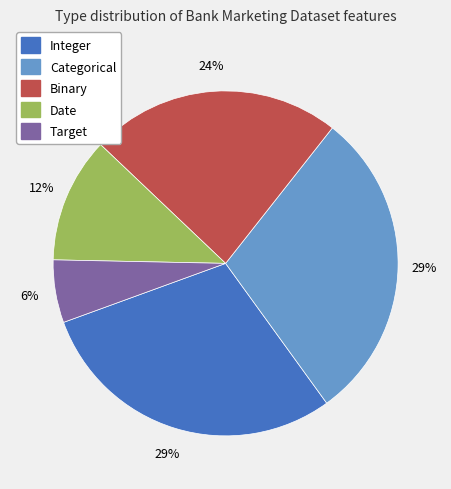

To the nearest percent, what is the average slice percentage?

20%